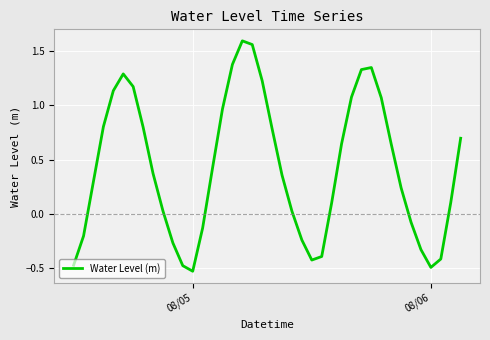

How many negative values are there?

13